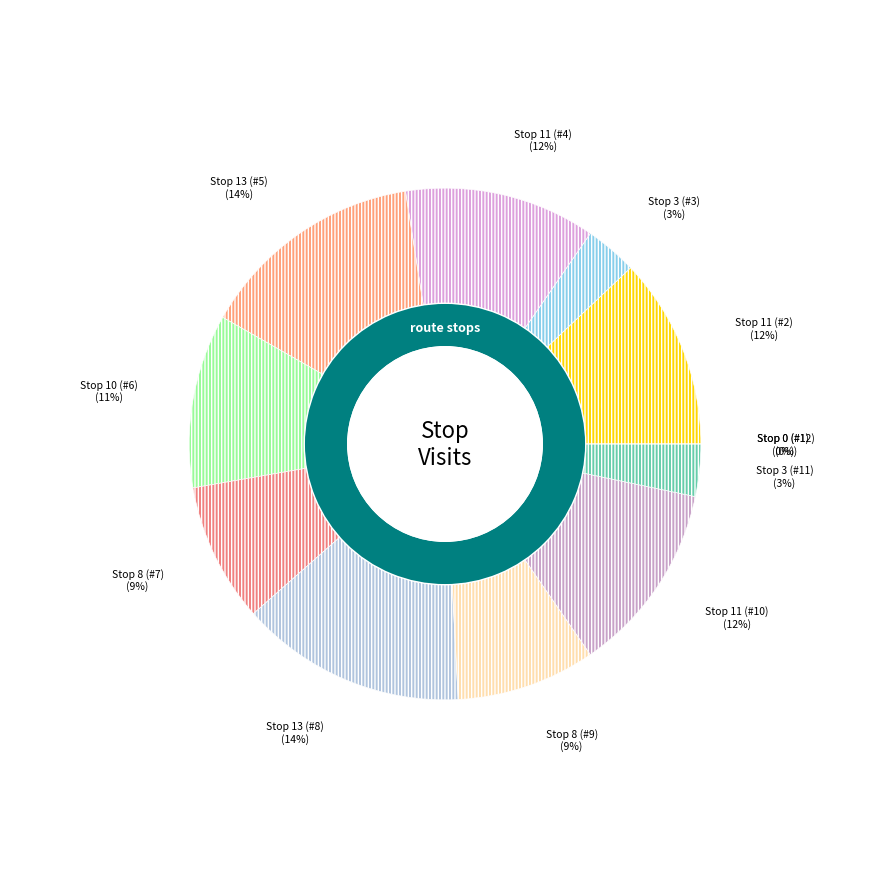

Does Stop 13 (#8) account for over 50% of the chart?

No